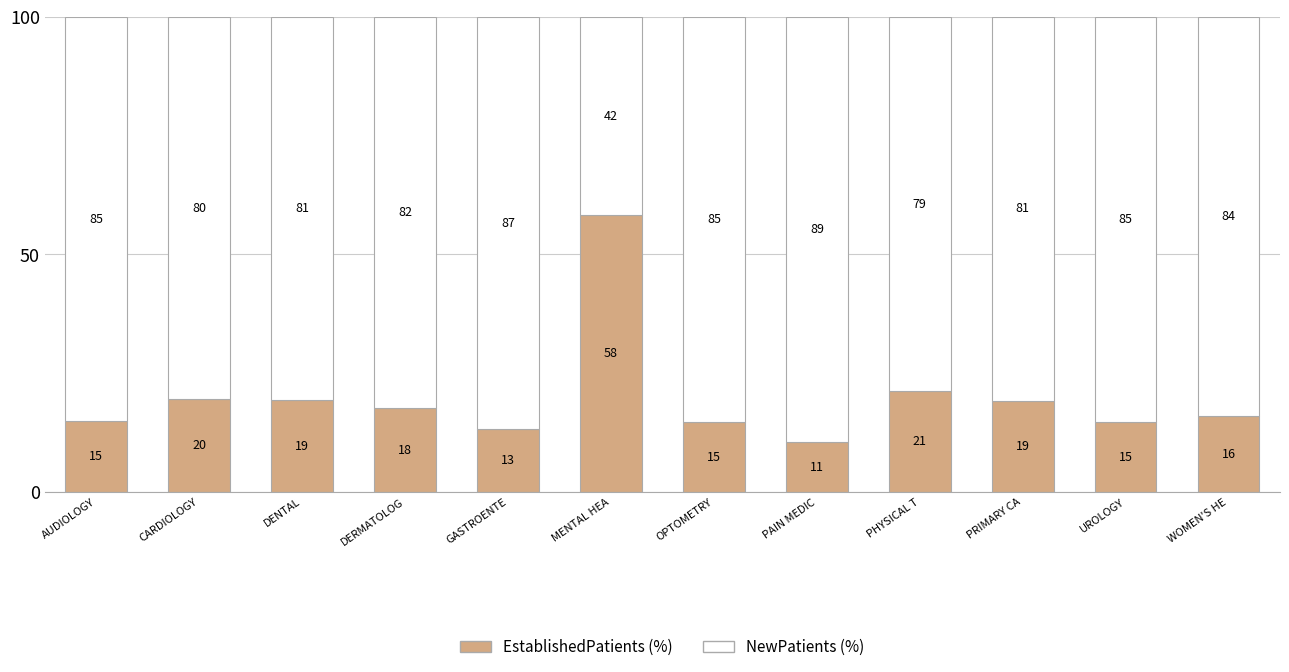

What is the total value across all series at CARDIOLOGY?

100.0